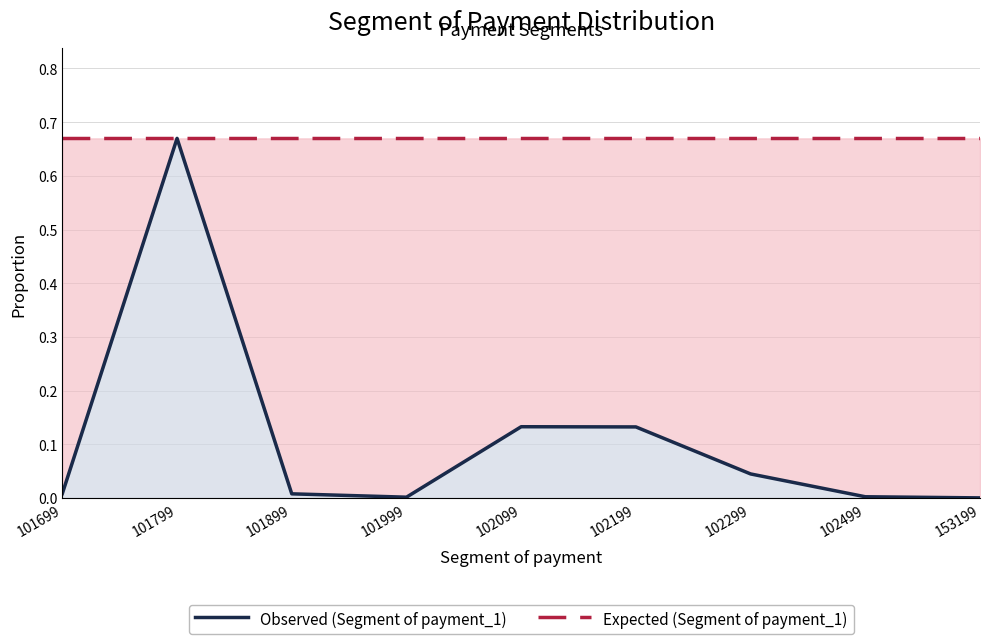

What is the difference between the highest and lowest values at 102099?

0.5